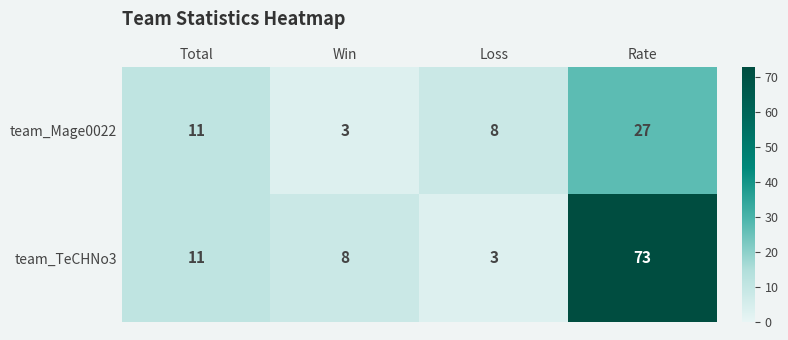

What is the average value of the team_TeCHNo3 series?

24